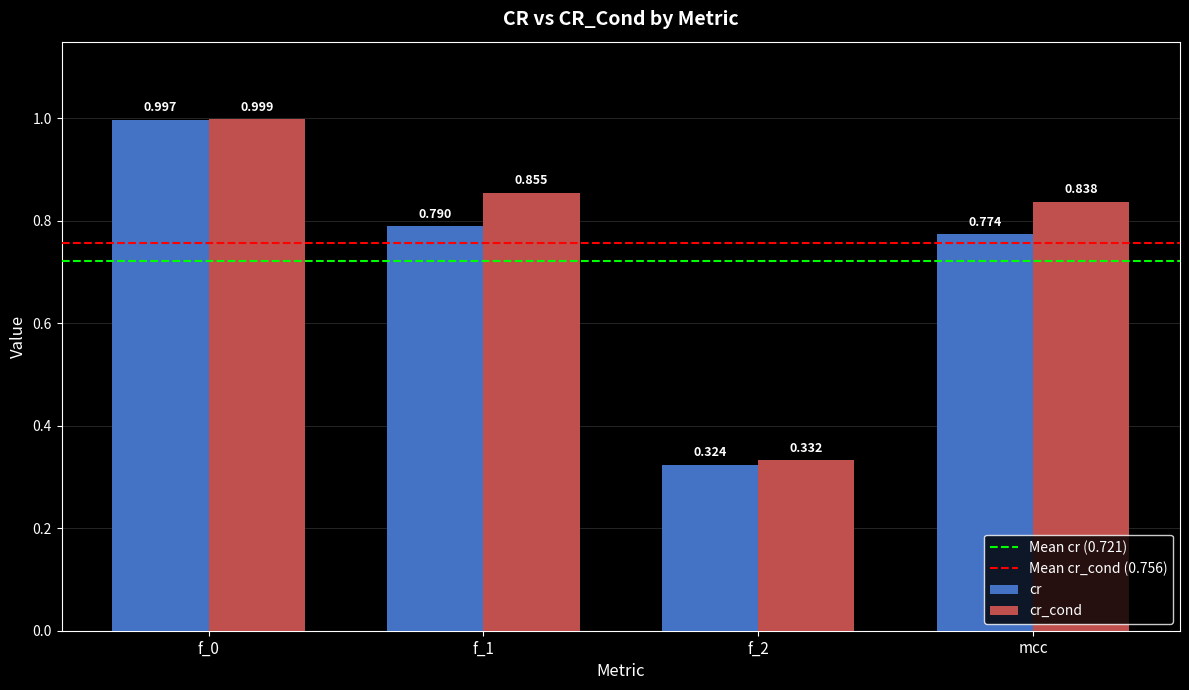

Which label corresponds to the smallest value in the chart?

f_2